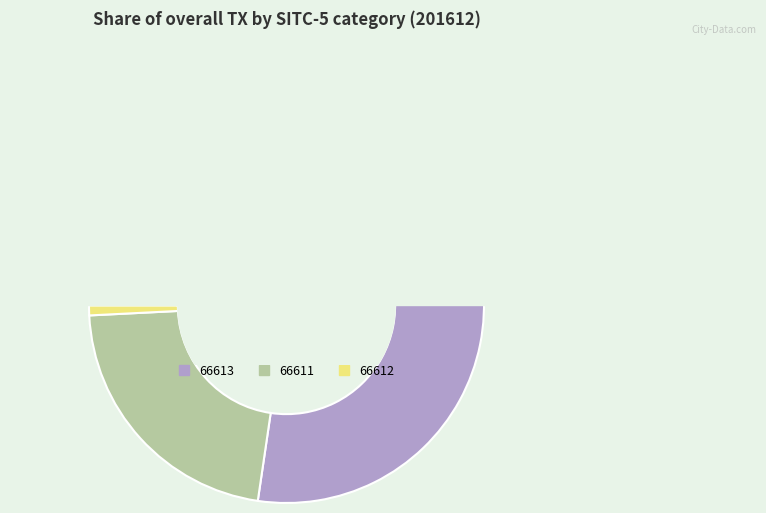

Which slice is the largest?

66613